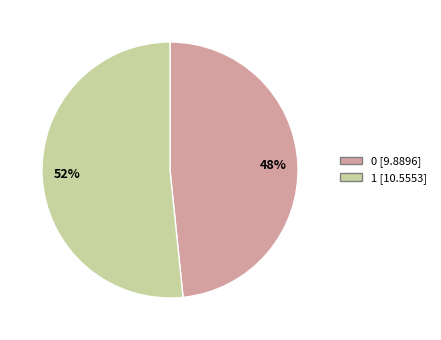

Which slice represents more than half of the pie?

52%